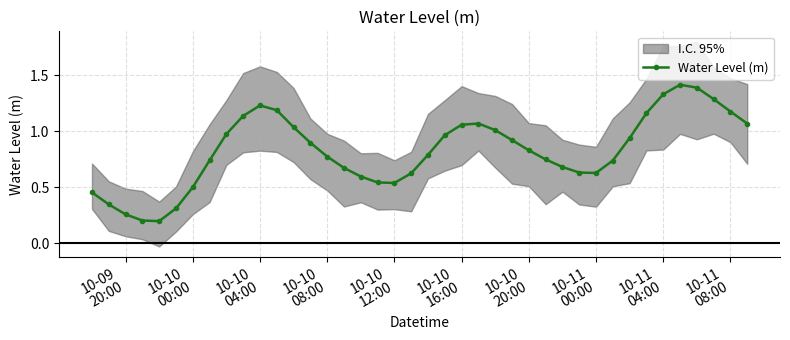

In Water Level (m), how many points are higher than both neighbors (excluding endpoints)?

3